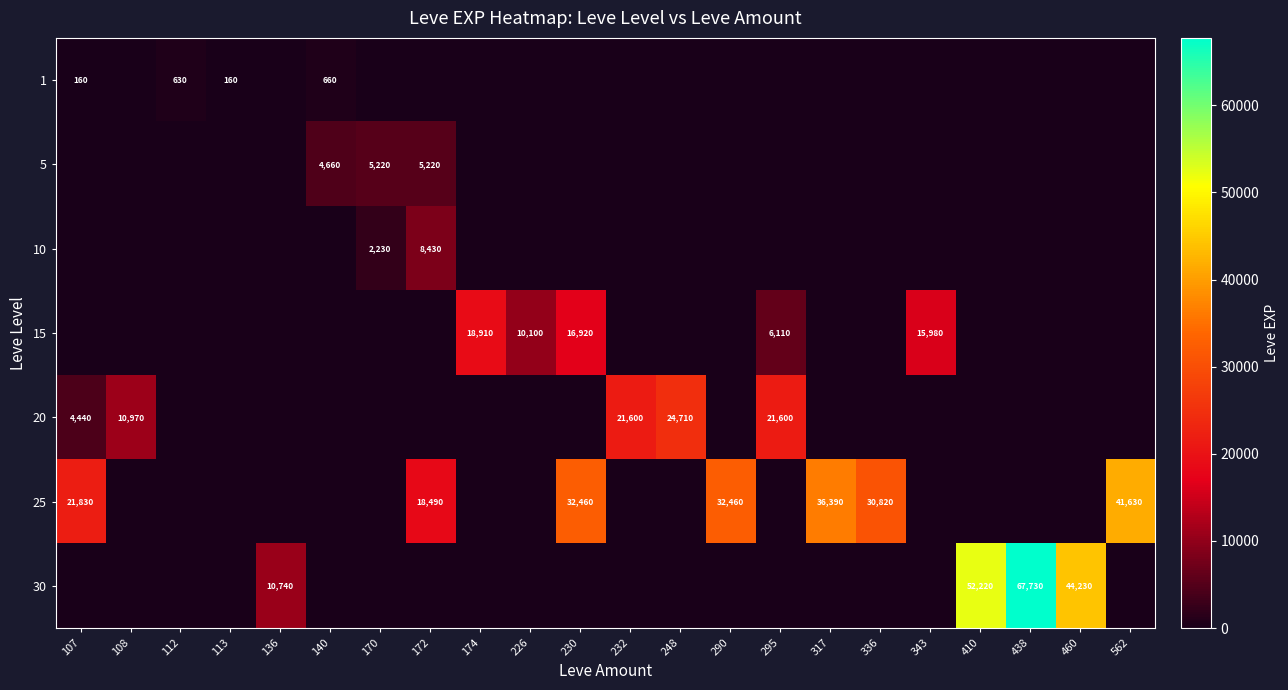

The value of 10 at 170 is 2230. True or false?

True